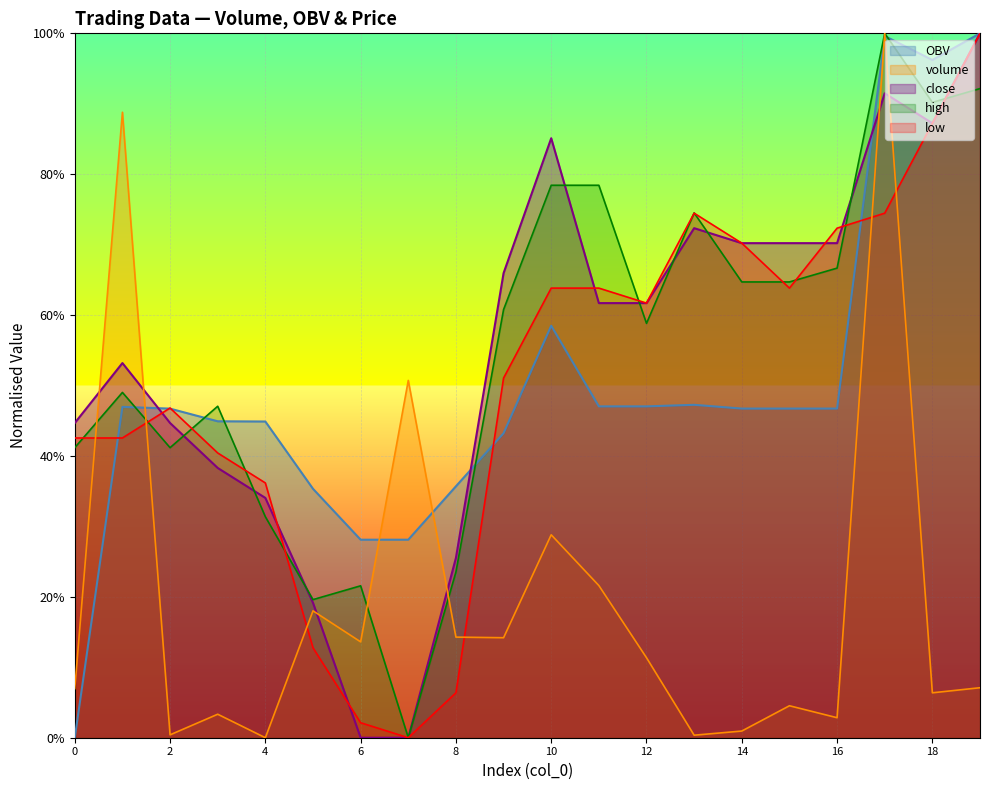

List the labels in order of close value, largest first.

19, 17, 18, 10, 13, 14, 15, 16, 9, 11, 12, 1, 0, 2, 3, 4, 8, 5, 6, 7